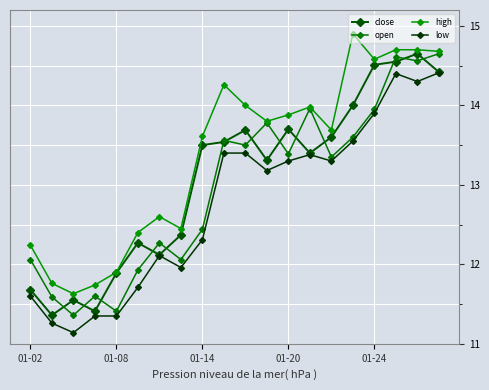

True or false: low and high cross at least once.

False